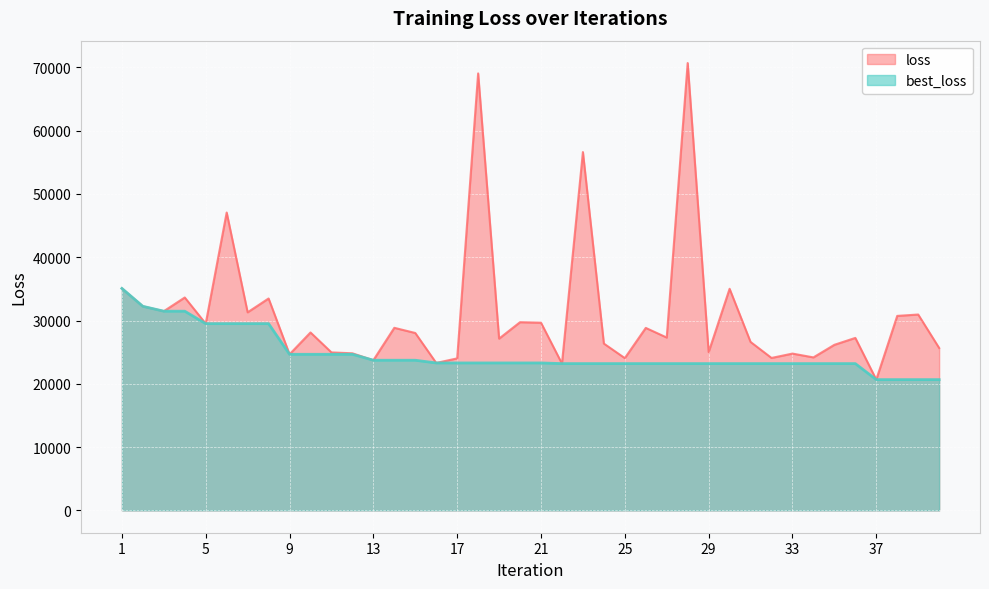

Where is the first local minimum for loss?

3